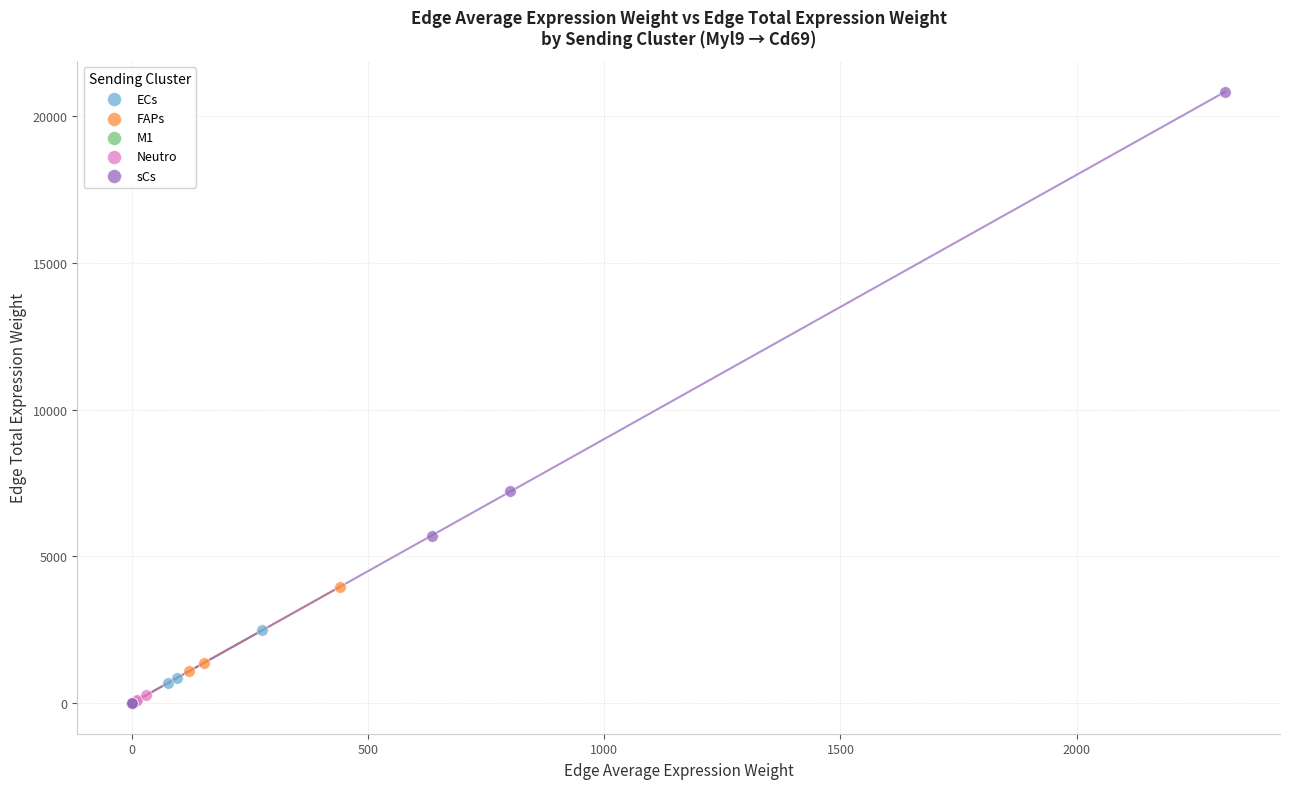

Which series reaches the maximum Y coordinate?

sCs